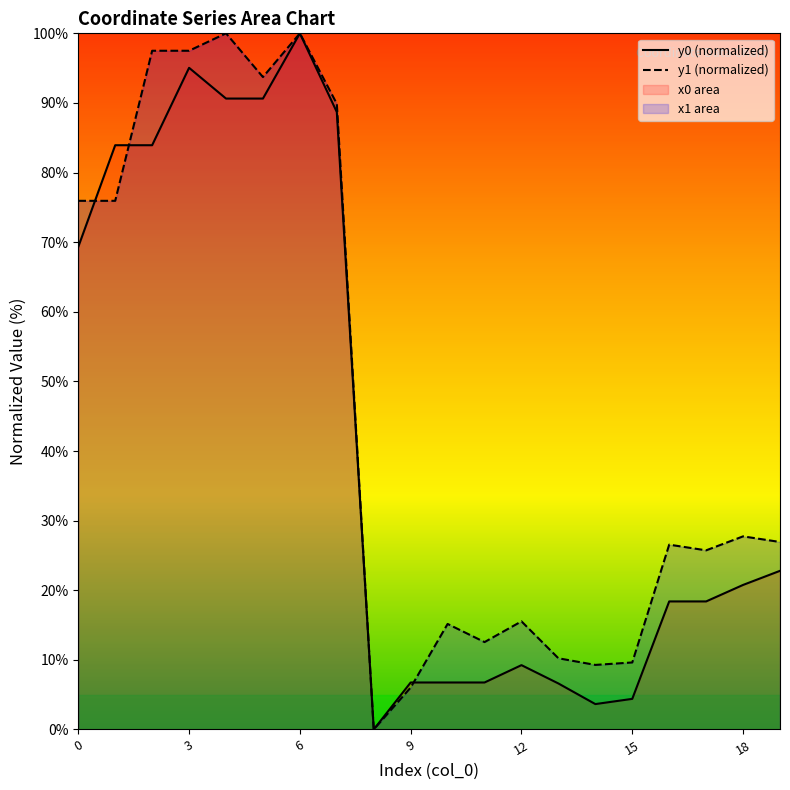

Rank the categories by y0 value from highest to lowest.

6, 3, 4, 5, 7, 1, 2, 0, 19, 18, 16, 17, 12, 9, 10, 11, 13, 15, 14, 8